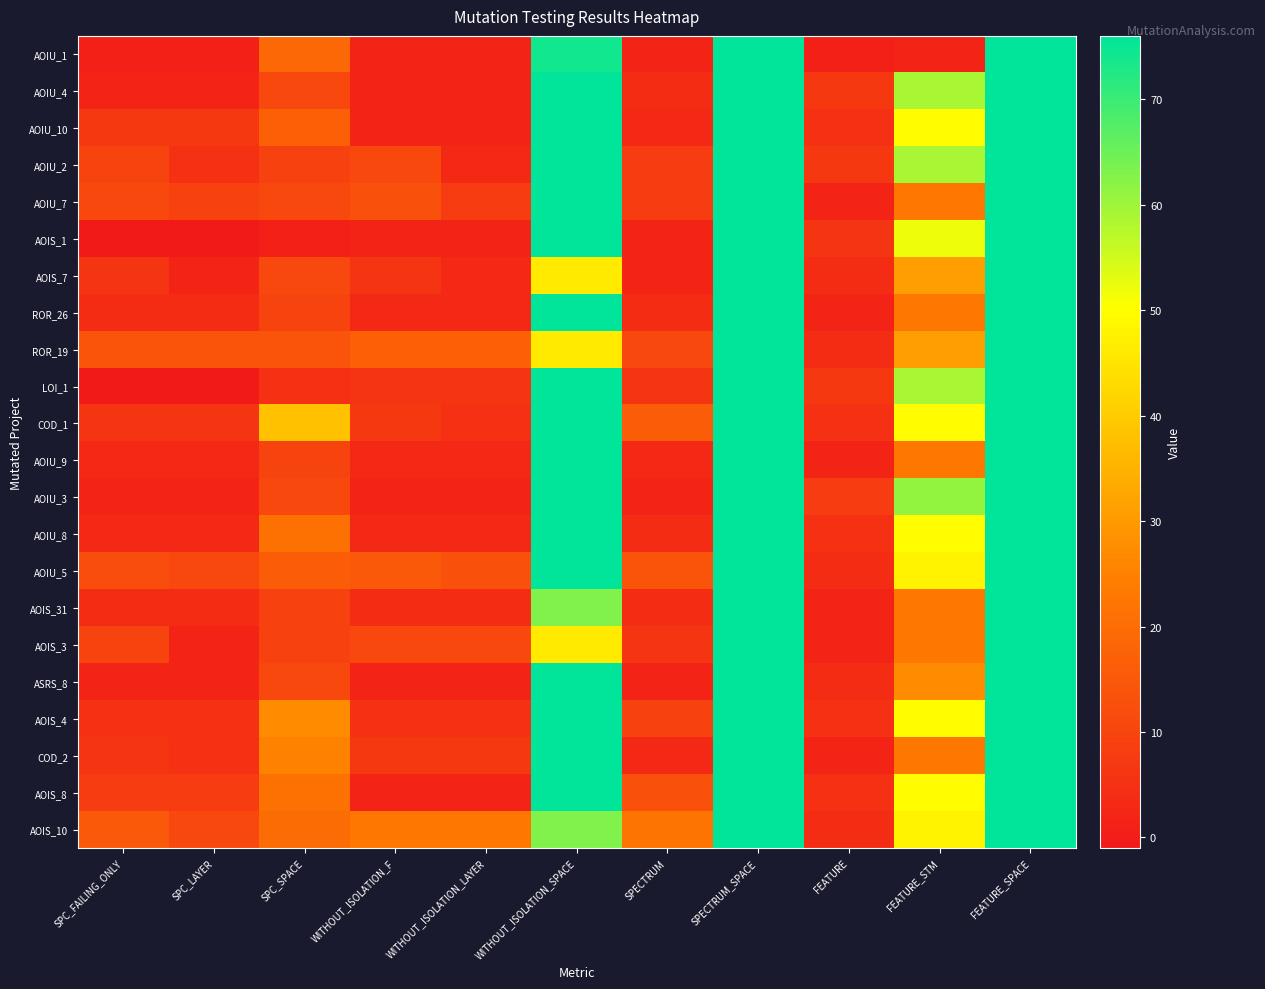

Between FEATURE_SPACE and WITHOUT_ISOLATION_LAYER, which is larger?

FEATURE_SPACE